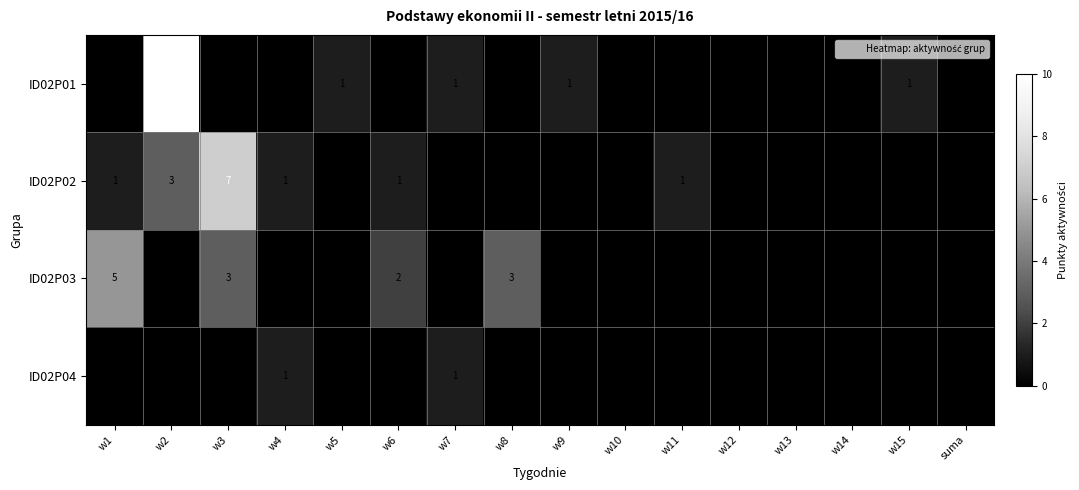

The value of ID02P03 at w5 is 0. True or false?

True